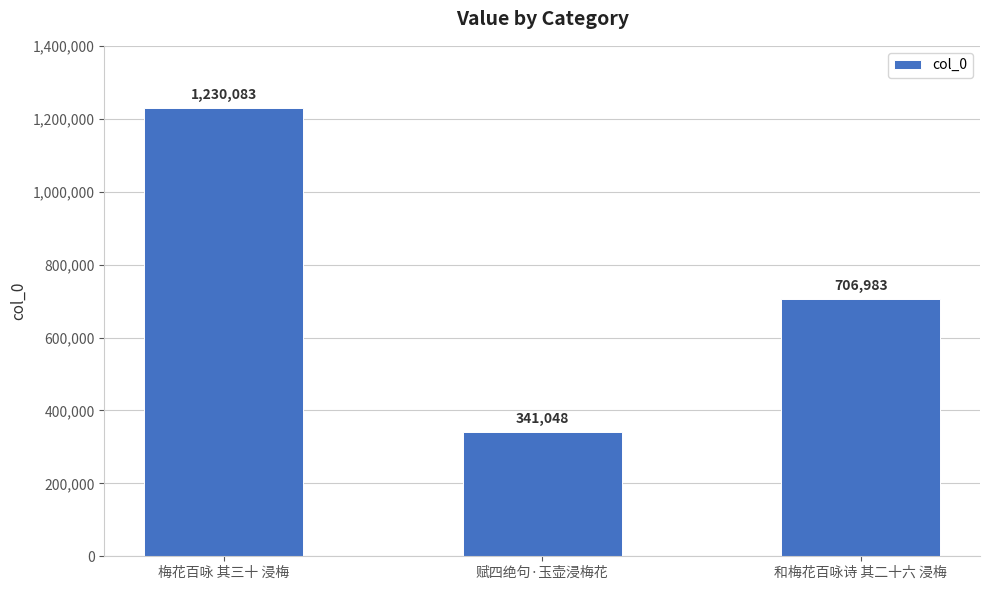

List the labels in order of value, smallest first.

赋四绝句·玉壶浸梅花, 和梅花百咏诗 其二十六 浸梅, 梅花百咏 其三十 浸梅